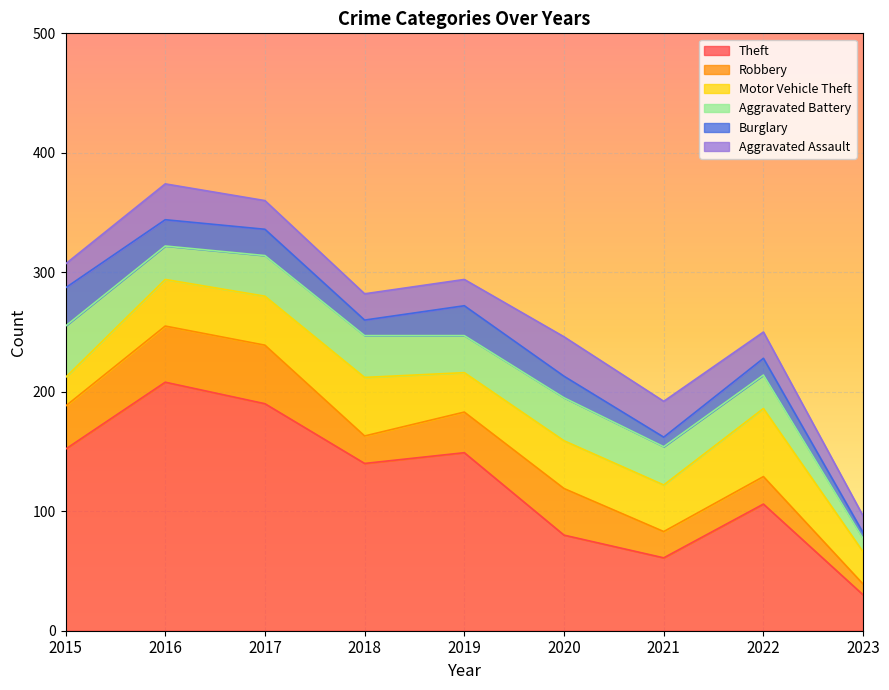

What is the maximum value shown in the chart?

208